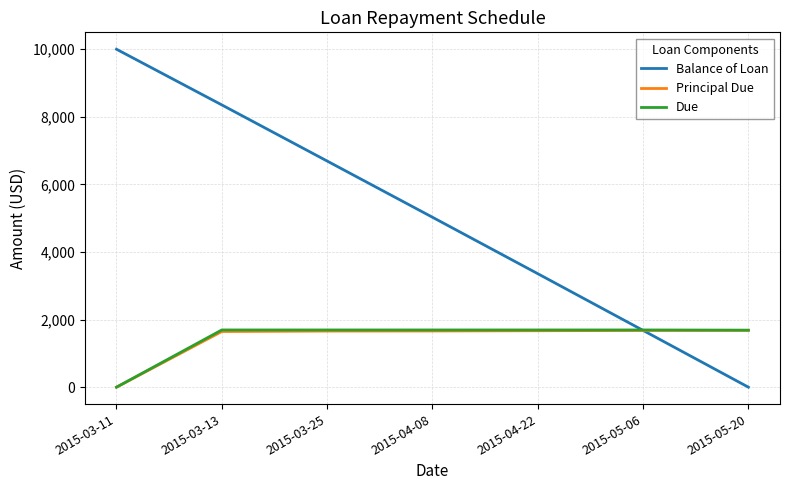

True or false: Due and Balance of Loan cross at least once.

True